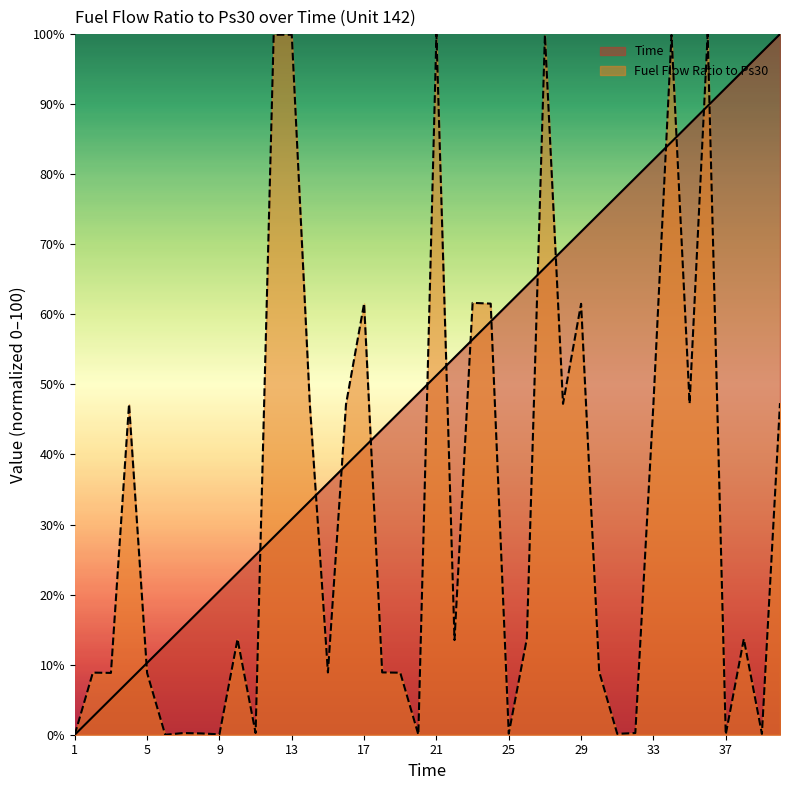

How many values in the Time series exceed 51?

20